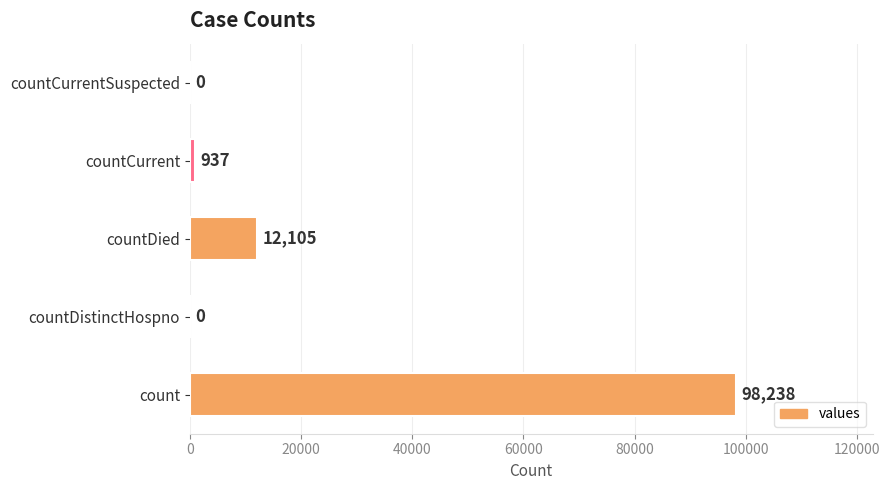

What is the change in value from countDied to countCurrentSuspected?

-12105